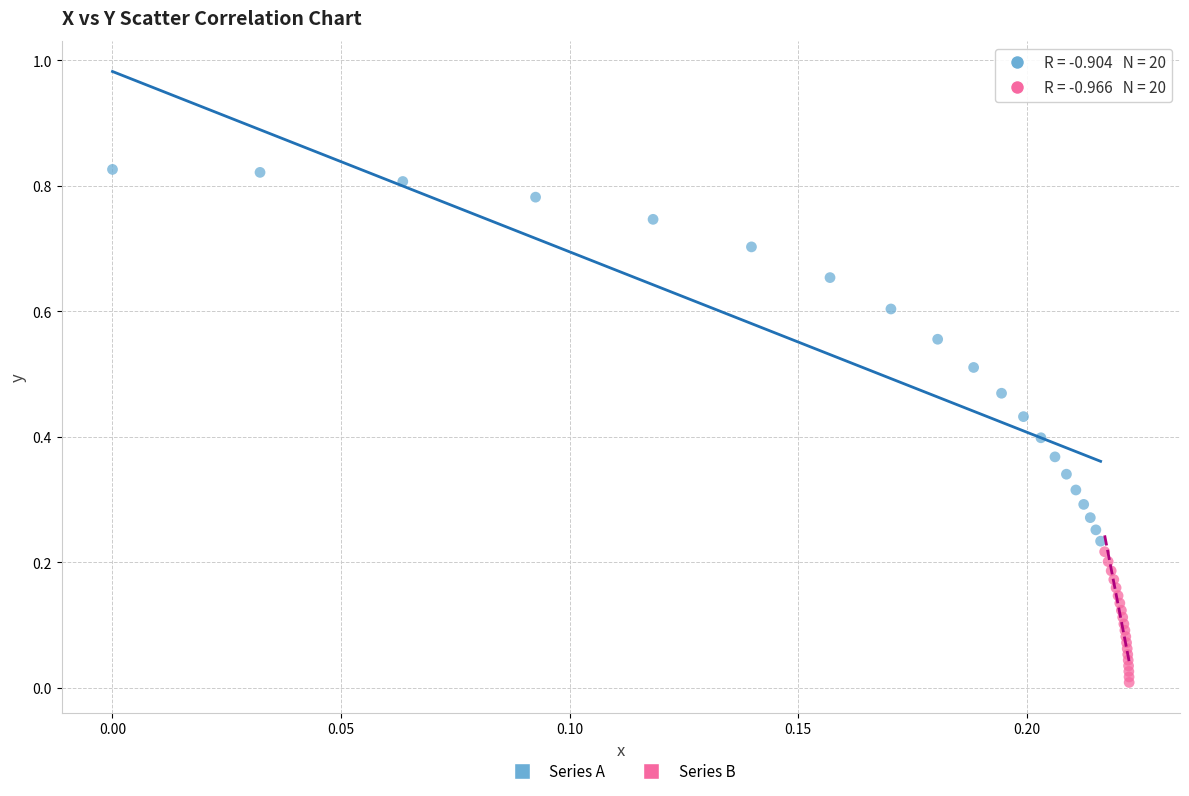

What are all the series names shown in the legend?

Series A, Series B